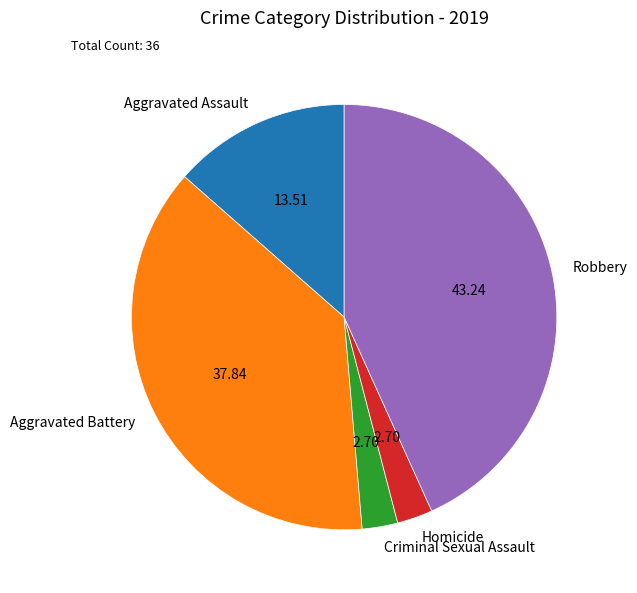

Does Robbery represent more than half of the total?

No